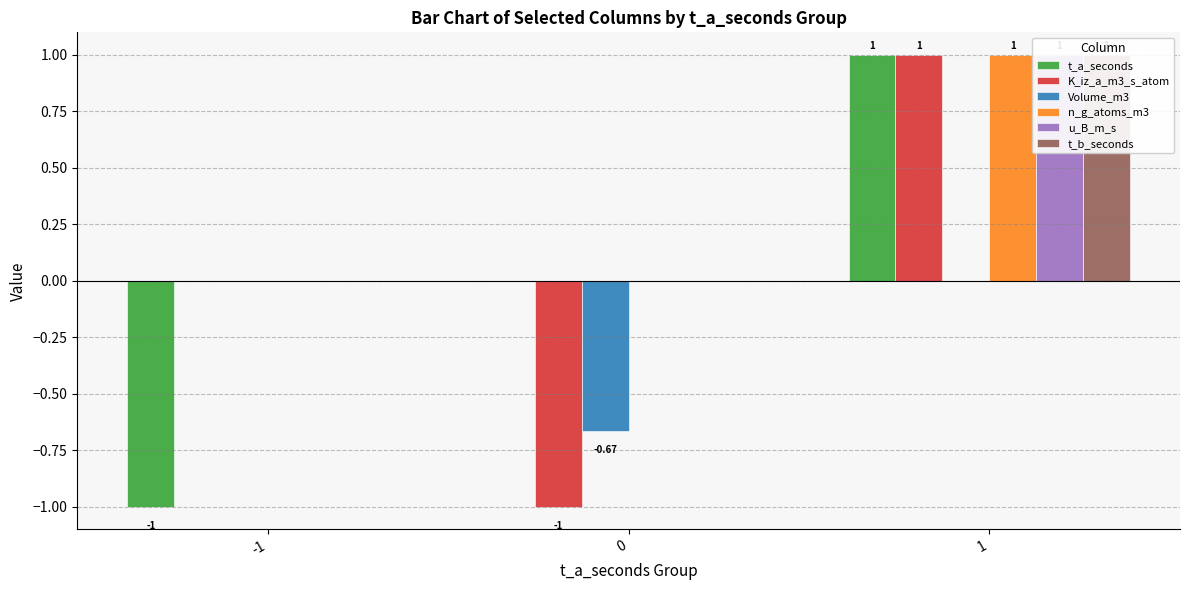

At 1, list the series in order from smallest to largest.

Volume_m3, t_a_seconds, K_iz_a_m3_s_atom, n_g_atoms_m3, u_B_m_s, t_b_seconds